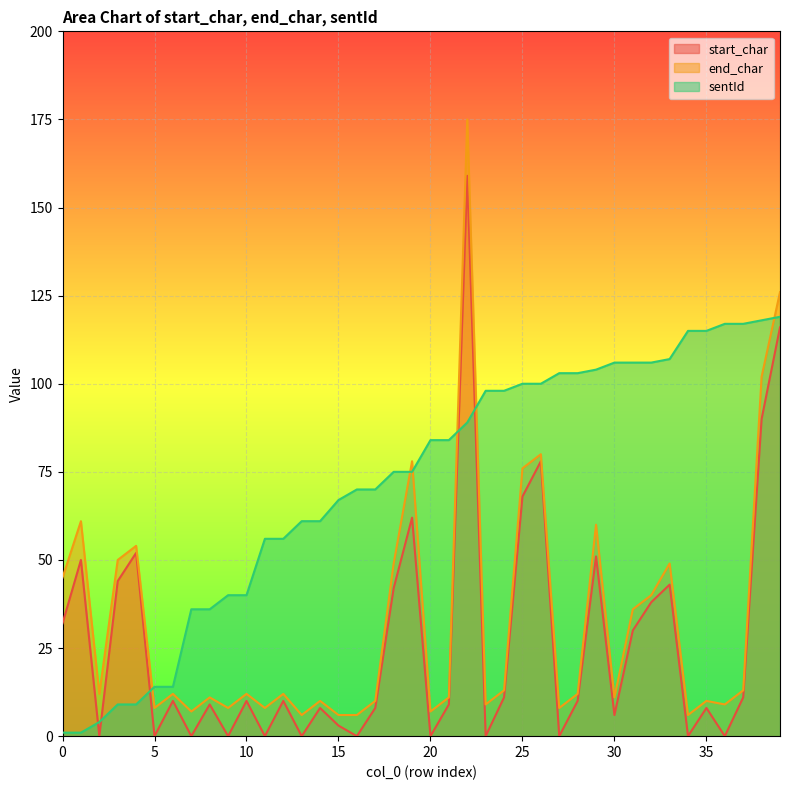

Reading left to right, list all the values displayed in this chart.

start_char: 0=32	1=50	2=0	3=44	4=52	5=0	6=10	7=0	8=9	9=0	10=10	11=0	12=10	13=0	14=8	15=3	16=0	17=8	18=42	19=62	20=0	21=9	22=159	23=0	24=11	25=68	26=78	27=0	28=10	29=51	30=6	31=30	32=38	33=43	34=0	35=8	36=0	37=11	38=90	39=116
end_char: 0=45	1=61	2=12	3=50	4=54	5=8	6=12	7=7	8=11	9=8	10=12	11=8	12=12	13=6	14=10	15=6	16=6	17=10	18=49	19=78	20=7	21=11	22=175	23=9	24=13	25=76	26=80	27=8	28=12	29=60	30=11	31=36	32=40	33=49	34=6	35=10	36=9	37=13	38=102	39=126
sentId: 0=1	1=1	2=4	3=9	4=9	5=14	6=14	7=36	8=36	9=40	10=40	11=56	12=56	13=61	14=61	15=67	16=70	17=70	18=75	19=75	20=84	21=84	22=89	23=98	24=98	25=100	26=100	27=103	28=103	29=104	30=106	31=106	32=106	33=107	34=115	35=115	36=117	37=117	38=118	39=119